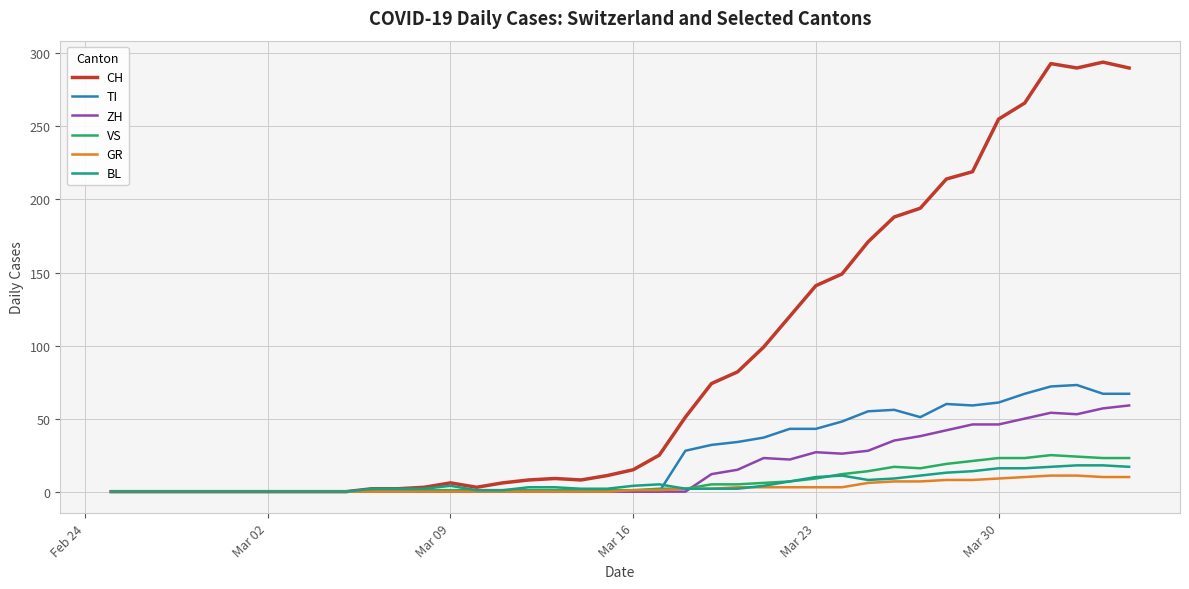

Which series has the largest range (max minus min)?

CH